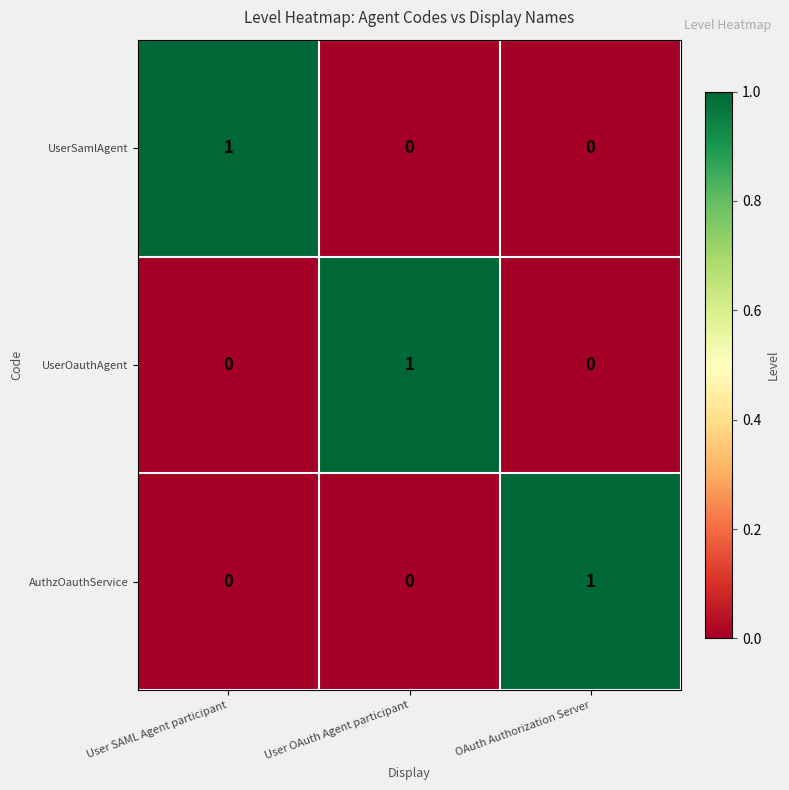

Reading right to left, extract all data points from this chart.

UserSamlAgent: 0	0	1
UserOauthAgent: 0	1	0
AuthzOauthService: 1	0	0